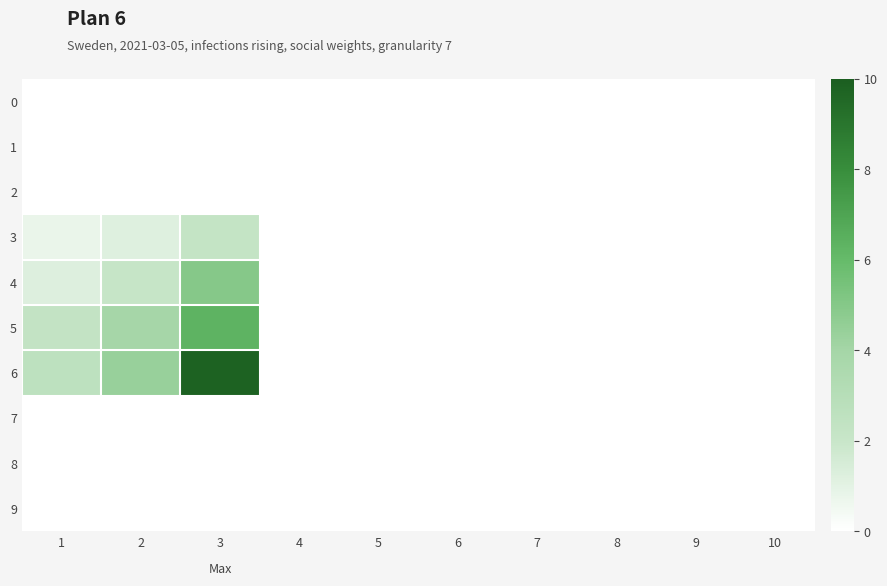

Which series has the widest spread of values?

6